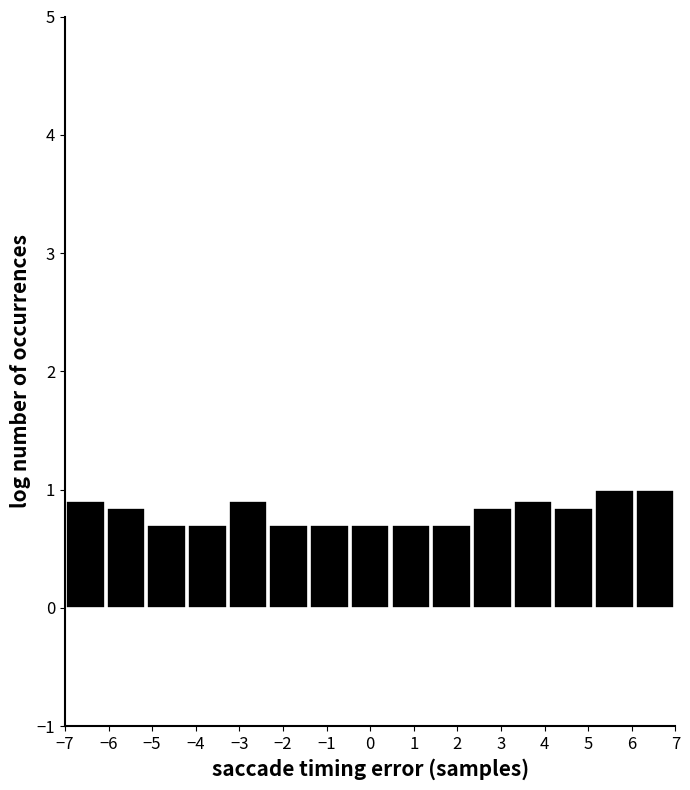

Reading left to right, transcribe this chart: for each bar, give the range it covers on the x-axis and its height. Neither the bar edges nor the heights are printed on the chart, so give them approximately, as read against the axes.

-7.0 to -6.1: 0.9
-6.1 to -5.1: 0.8
-5.1 to -4.2: 0.7
-4.2 to -3.3: 0.7
-3.3 to -2.3: 0.9
-2.3 to -1.4: 0.7
-1.4 to -0.5: 0.7
-0.5 to 0.5: 0.7
0.5 to 1.4: 0.7
1.4 to 2.3: 0.7
2.3 to 3.3: 0.8
3.3 to 4.2: 0.9
4.2 to 5.1: 0.8
5.1 to 6.1: 1.0
6.1 to 7.0: 1.0